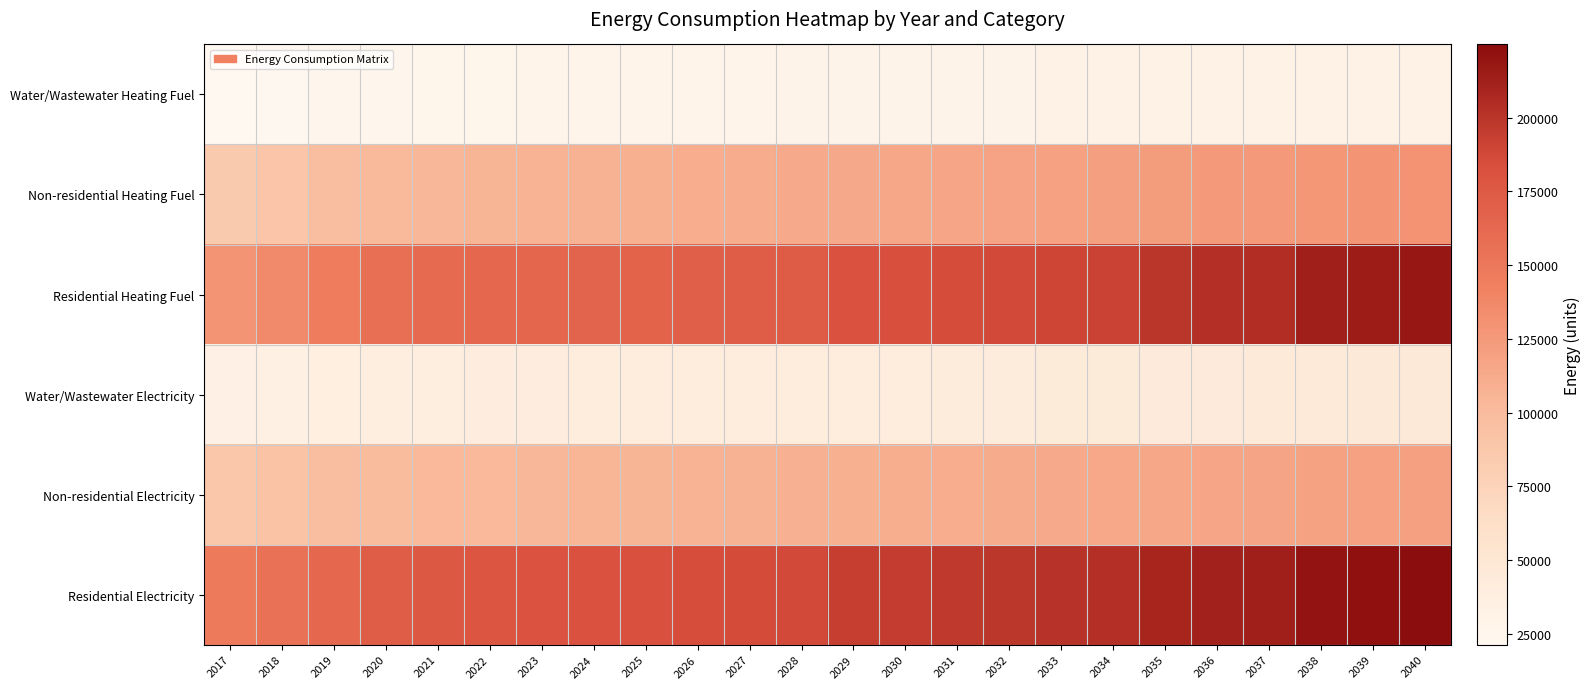

Rank the series by their maximum value, from lowest to highest.

Water/Wastewater Heating Fuel, Water/Wastewater Electricity, Non-residential Electricity, Non-residential Heating Fuel, Residential Heating Fuel, Residential Electricity